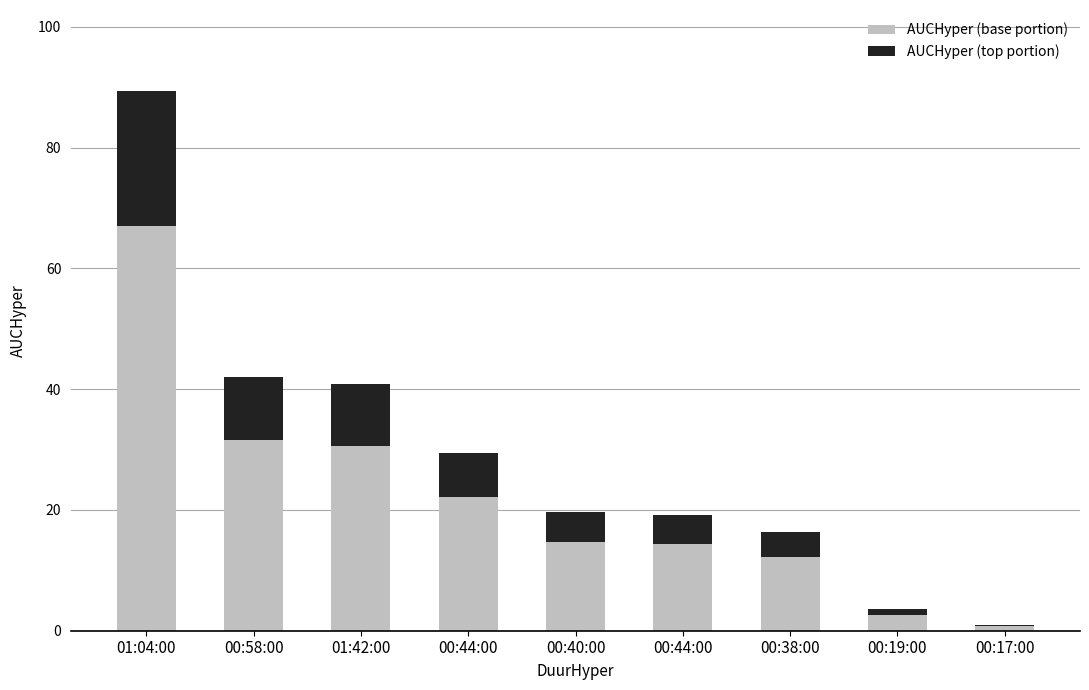

Does the chart contain stacked bars?

Yes